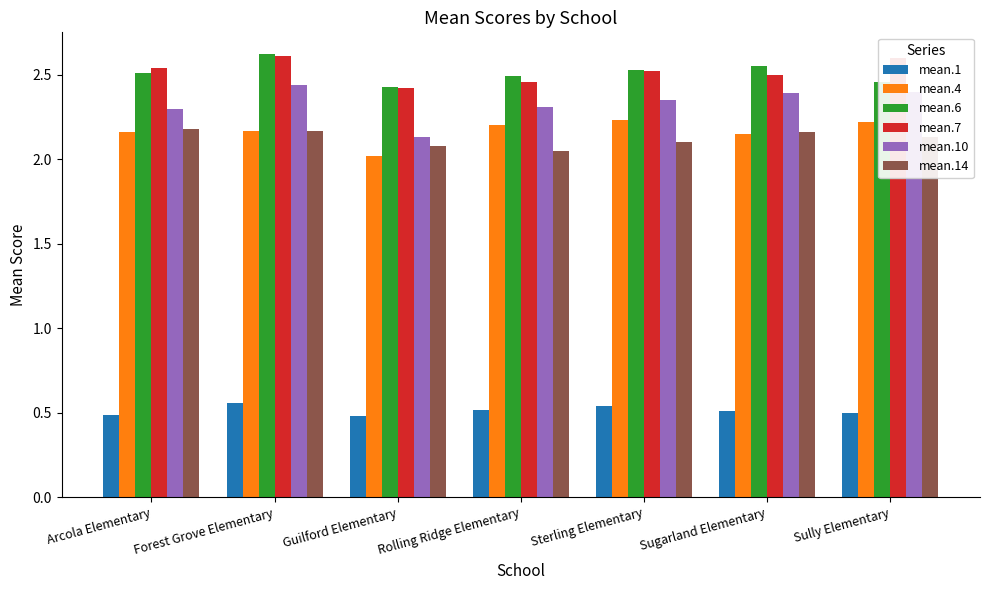

True or false: mean.6 has a value of 2.5 at Sully Elementary.

True